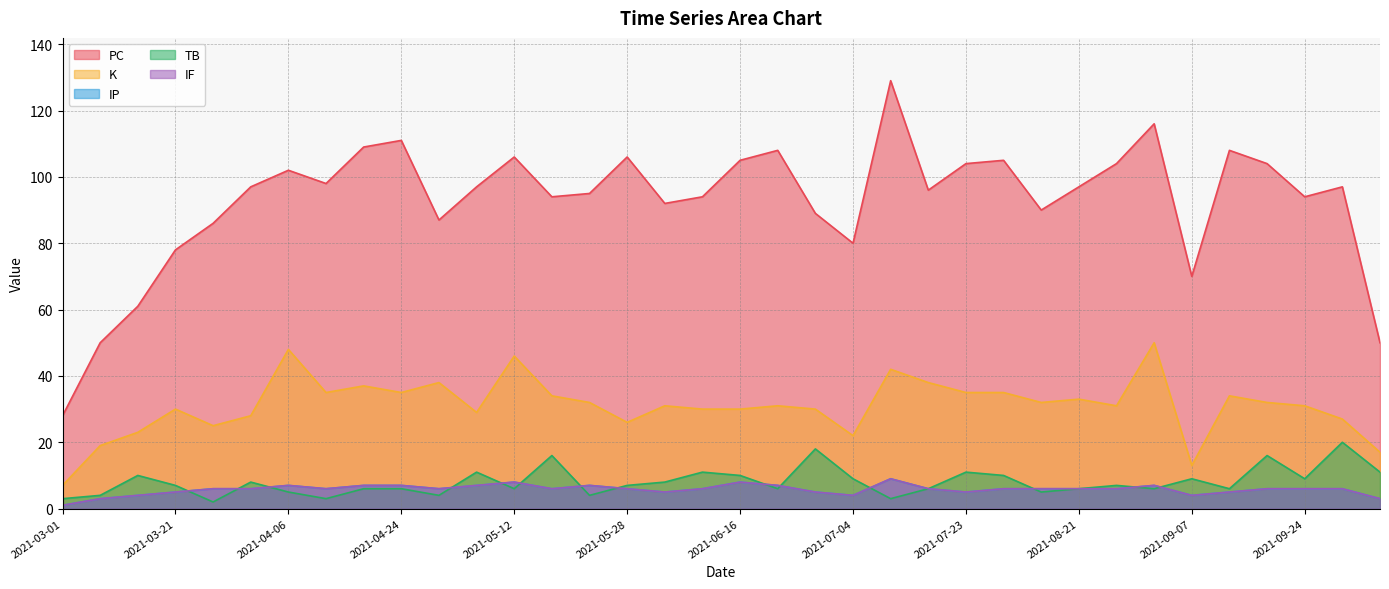

What is the spread (max minus min) of values at 2021-06-03?

87